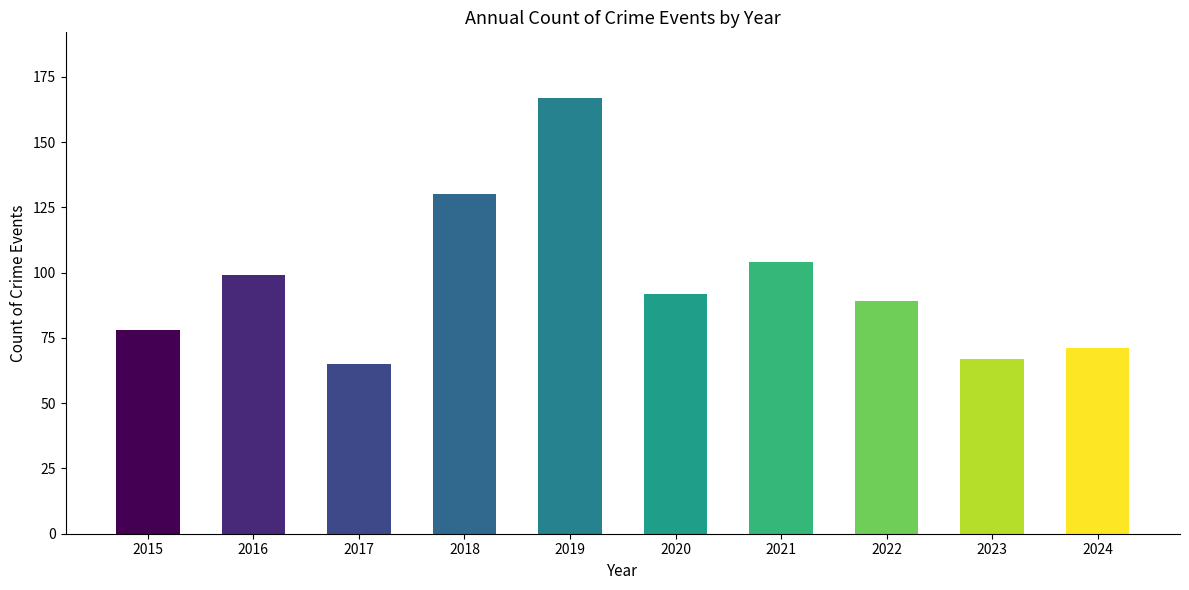

How many data points does each series have?

10